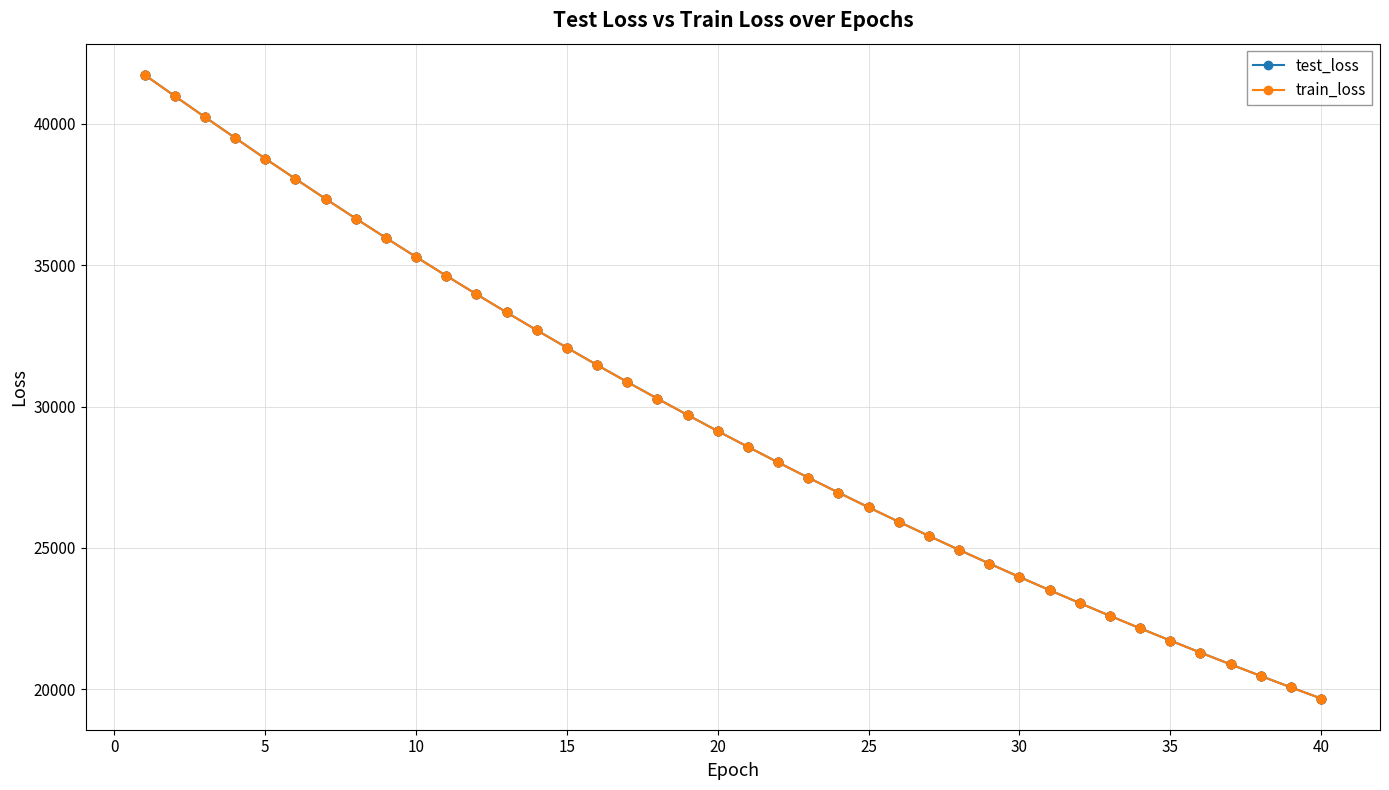

What are all the series names shown in the legend?

test_loss, train_loss